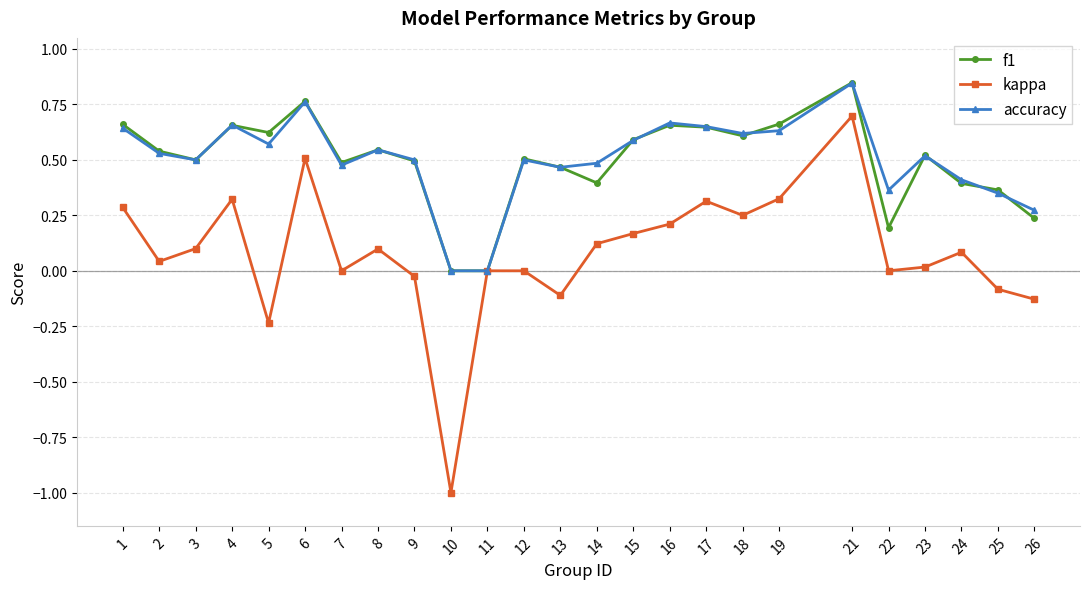

How many lines are shown in the chart?

3